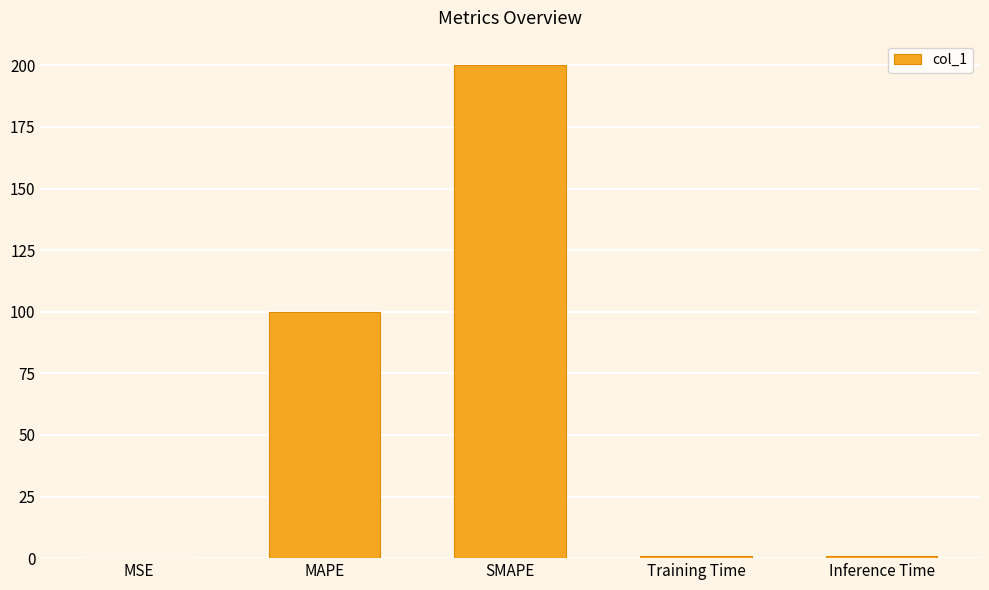

Which label corresponds to the largest value in the chart?

SMAPE